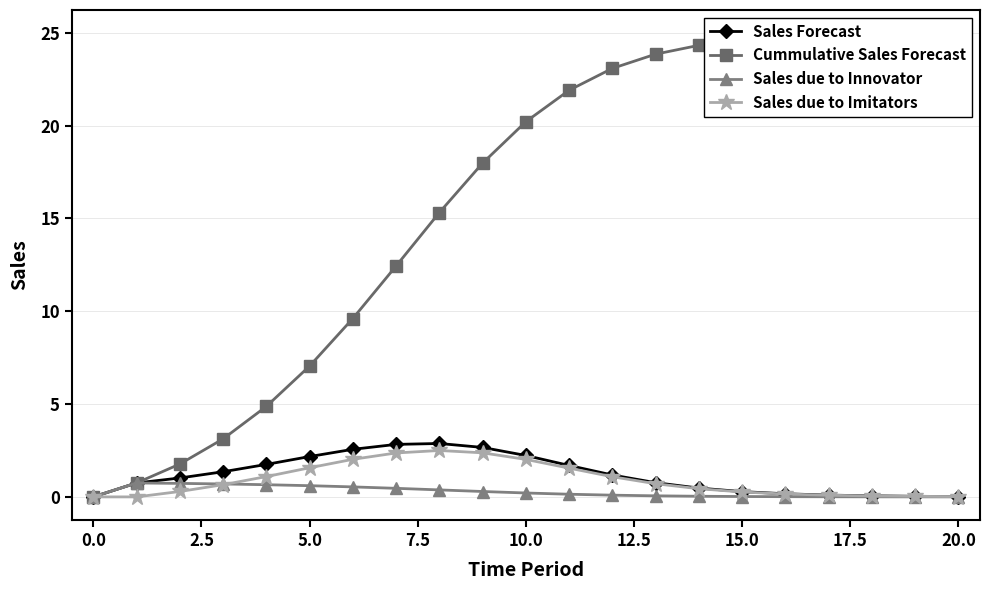

True or false: Sales Forecast and Cummulative Sales Forecast cross at least once.

False